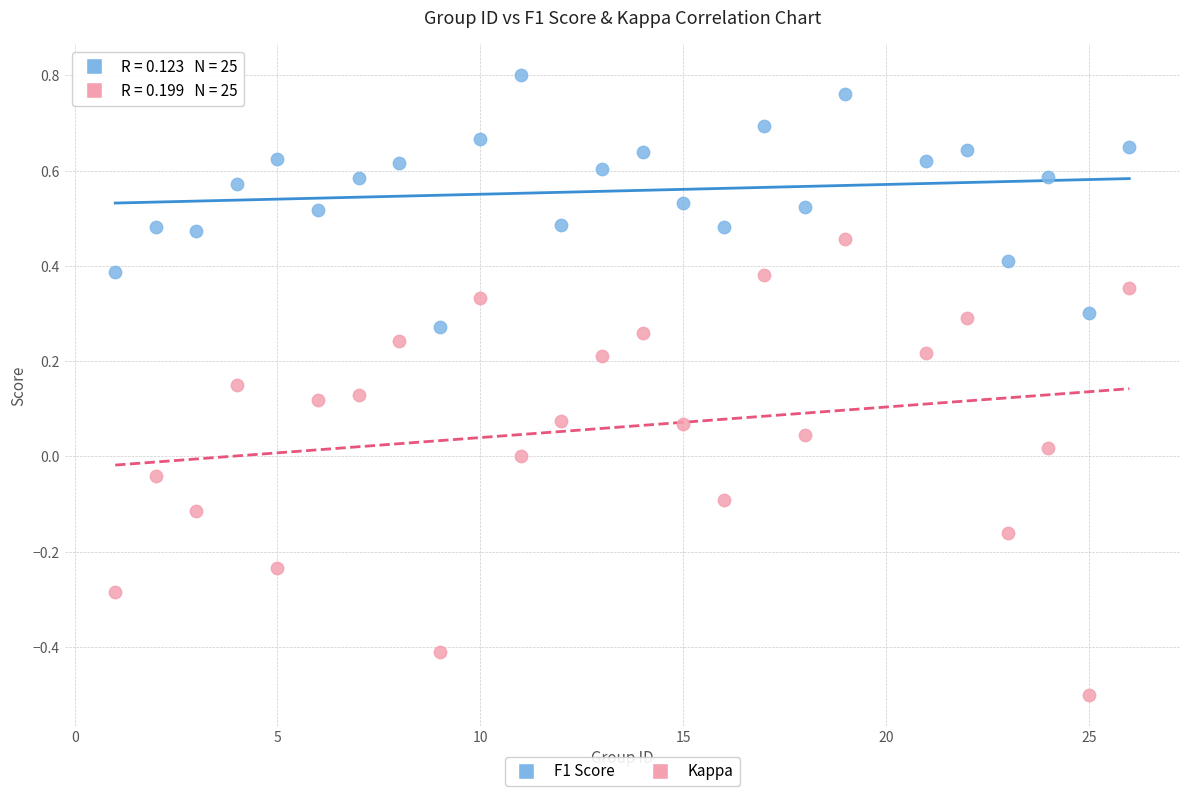

What is the X range (max minus min) for the scatter plot?

25.0